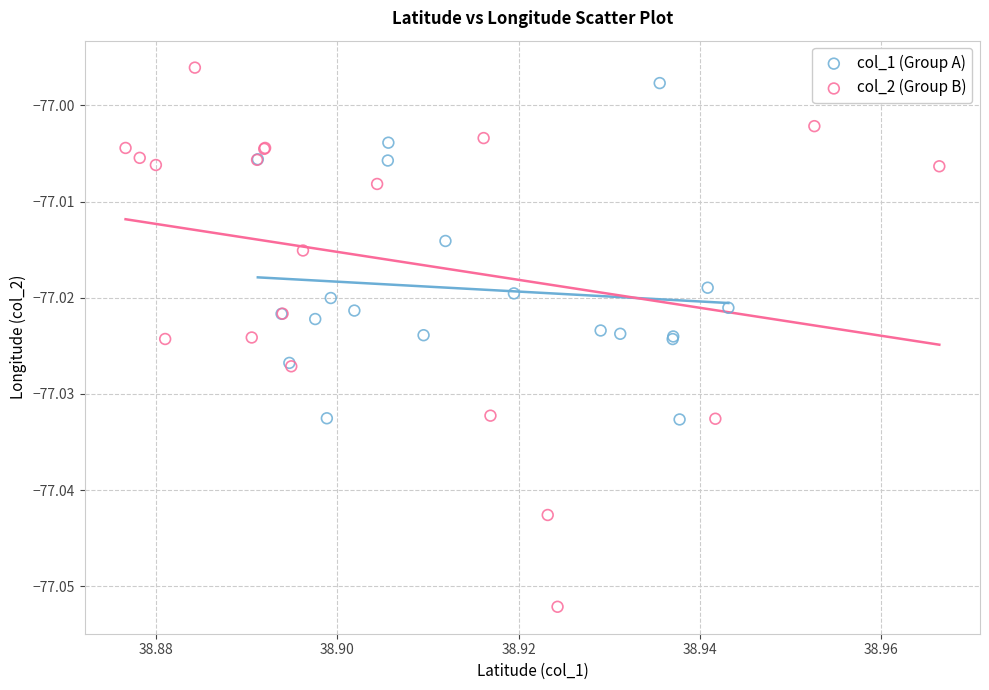

Which series has the widest spread of Y values?

col_2 (Group B)